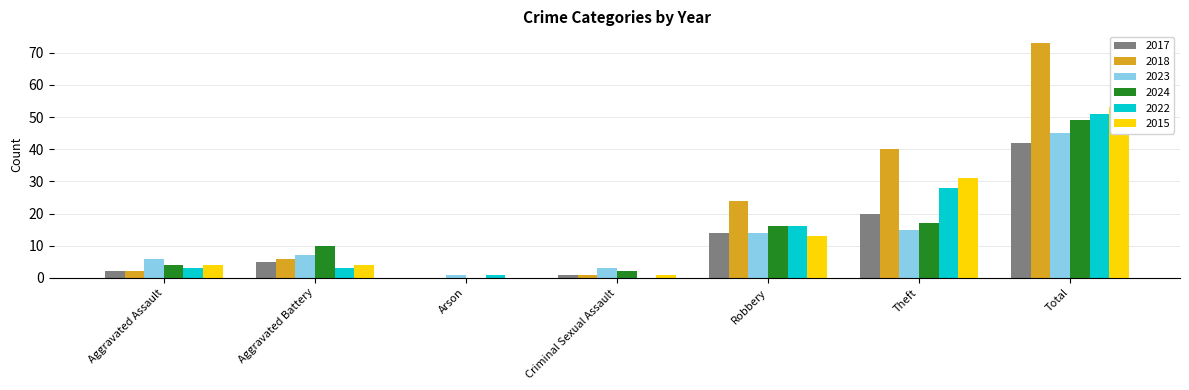

Which category has the highest value in the 2022 series?

Total